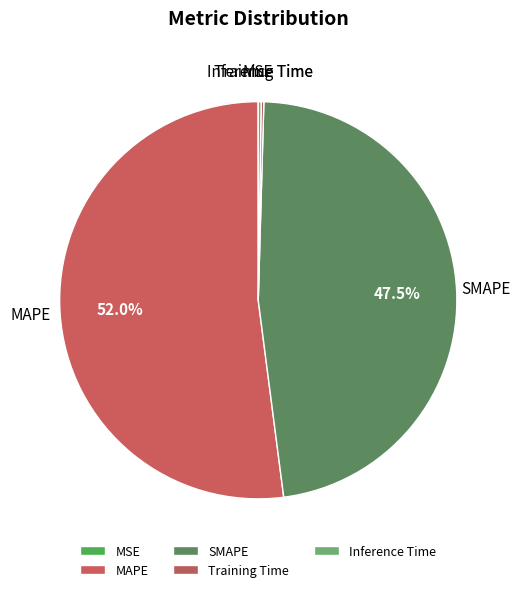

What is the largest slice in the pie chart?

MAPE